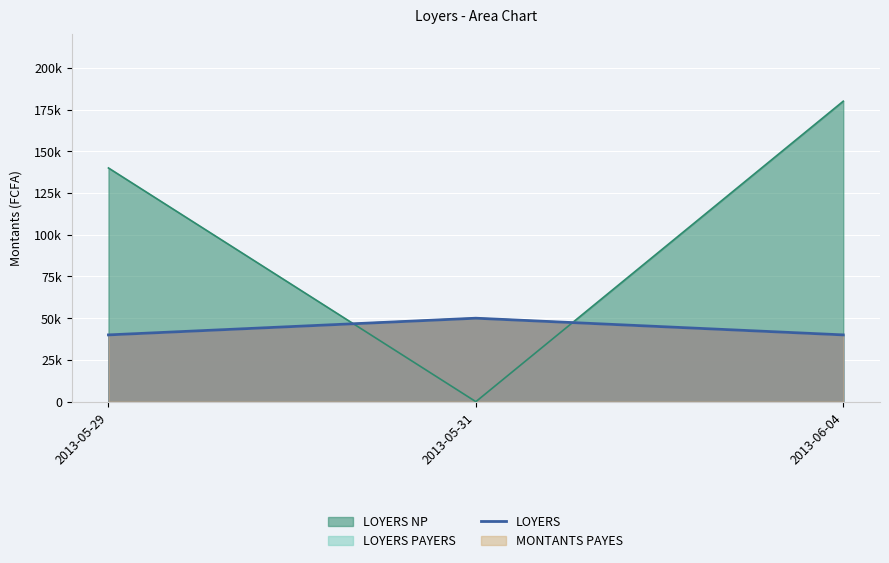

Rank the categories by value from highest to lowest.

2013-05-31, 2013-05-29, 2013-06-04